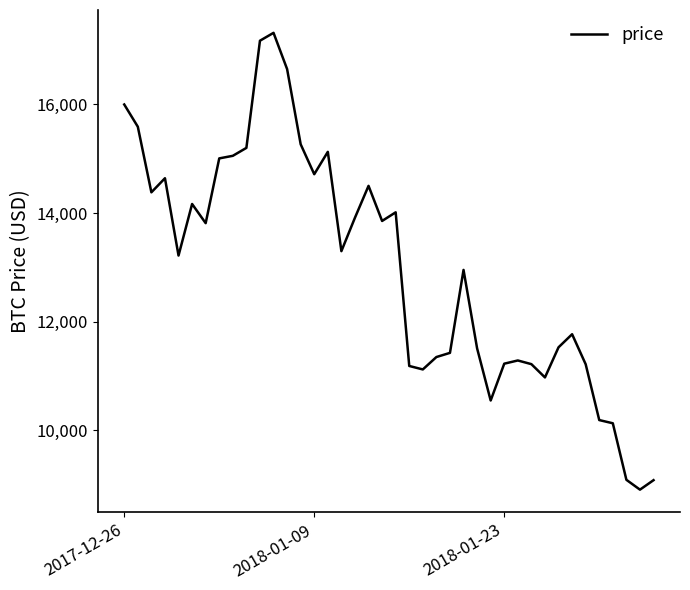

What is the difference between the maximum and minimum values?

8417.3